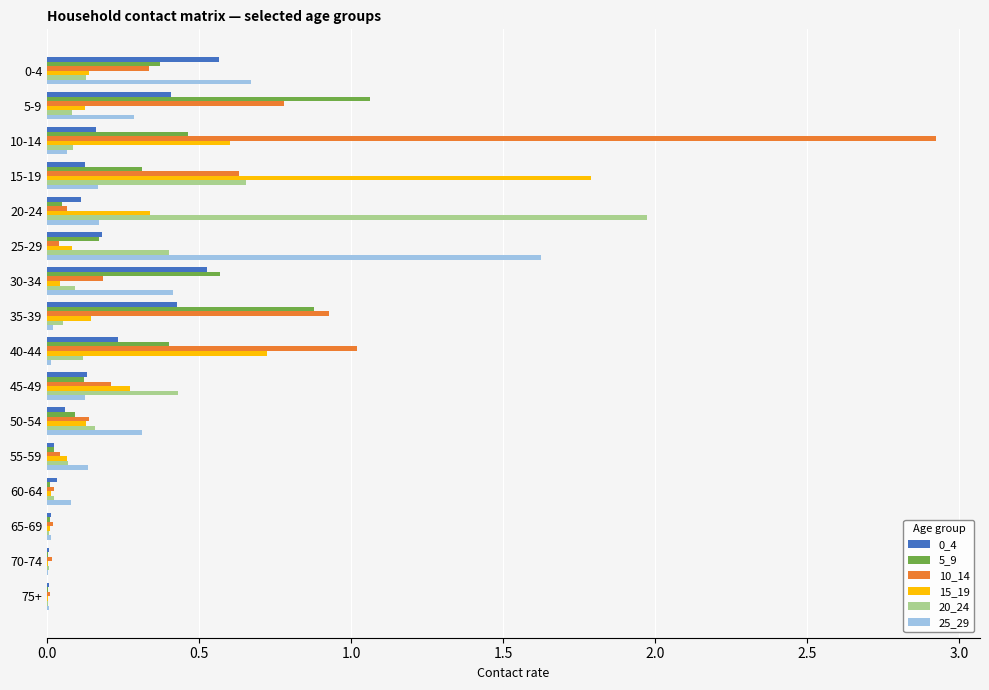

What is the sum of all 15_19 values?

4.5